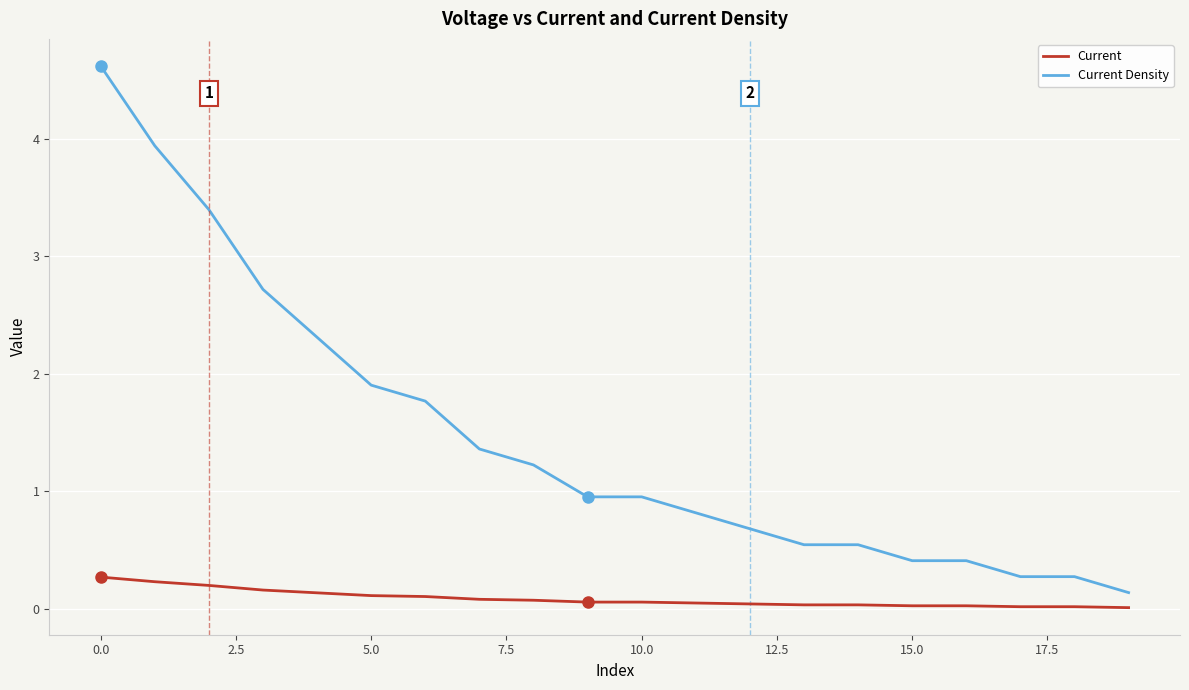

What is the average value of the Current Density series?

1.5